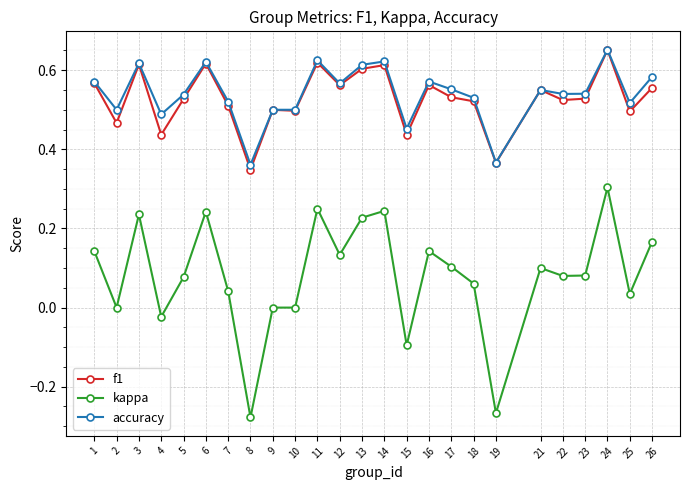

The value of accuracy at 14 is 0.6. True or false?

True